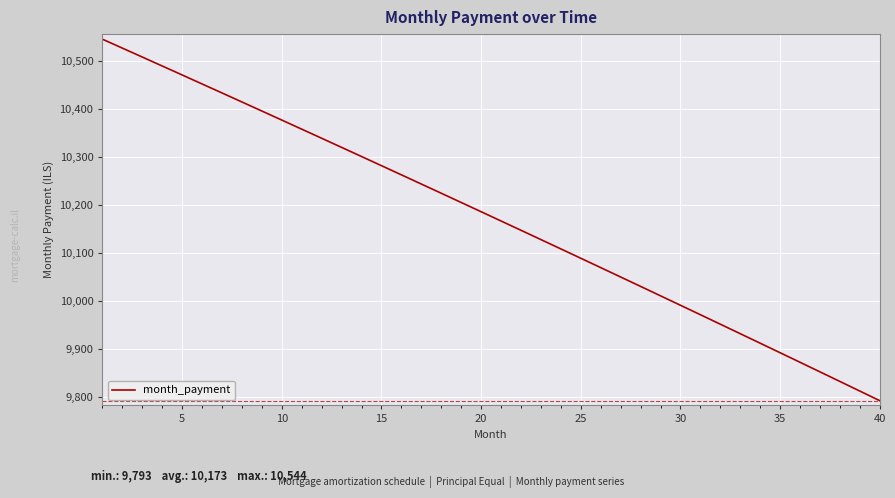

What is the maximum value shown in the chart?

10544.5